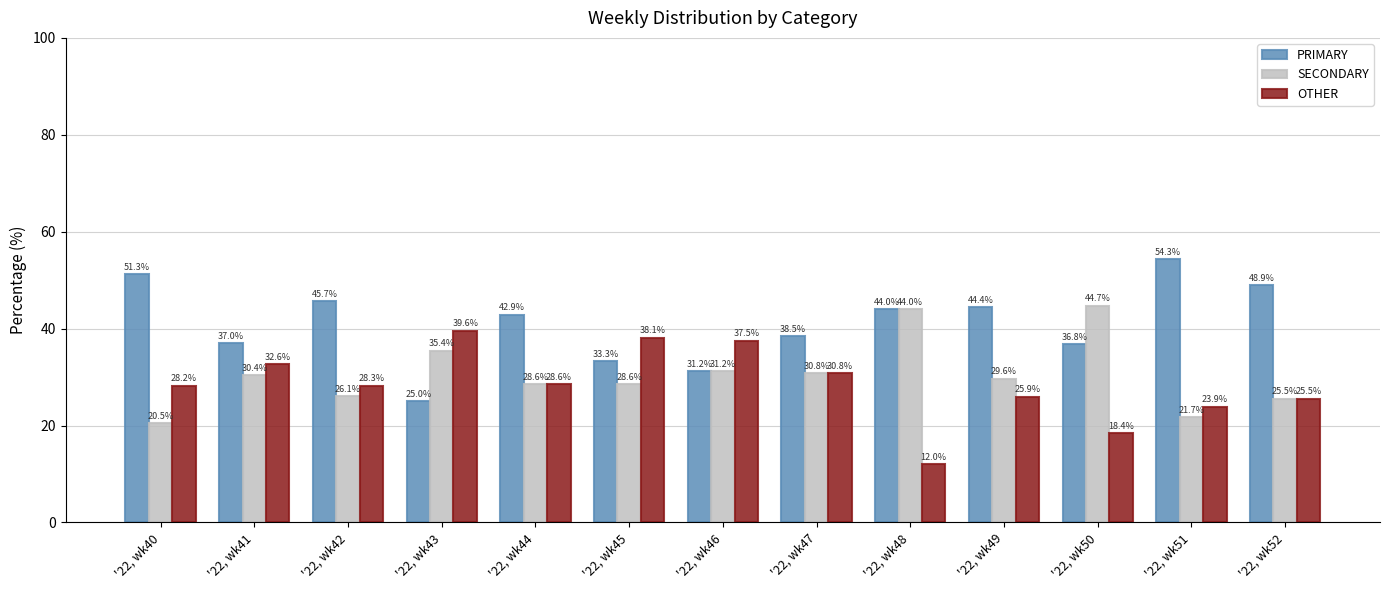

Where is PRIMARY nearest to the value 39?

'22, wk47